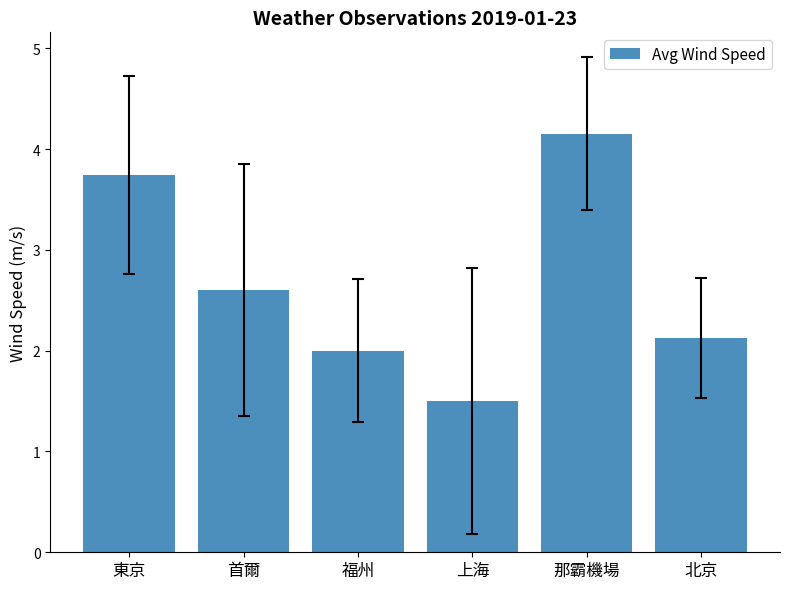

What is the sum of the values at 首爾 and 福州?

4.6